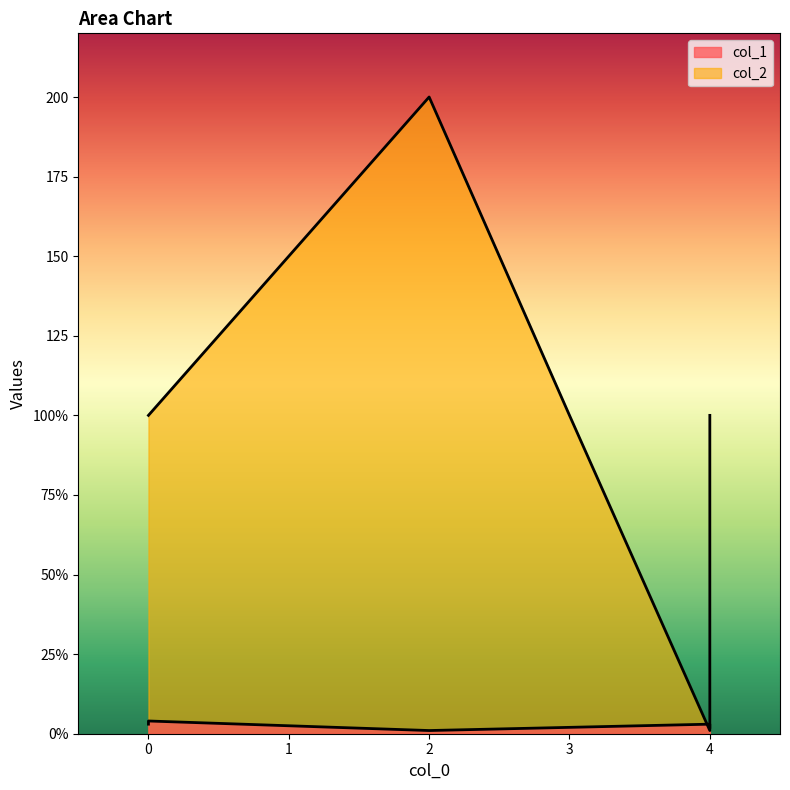

Which series has the largest total across all categories?

col_2